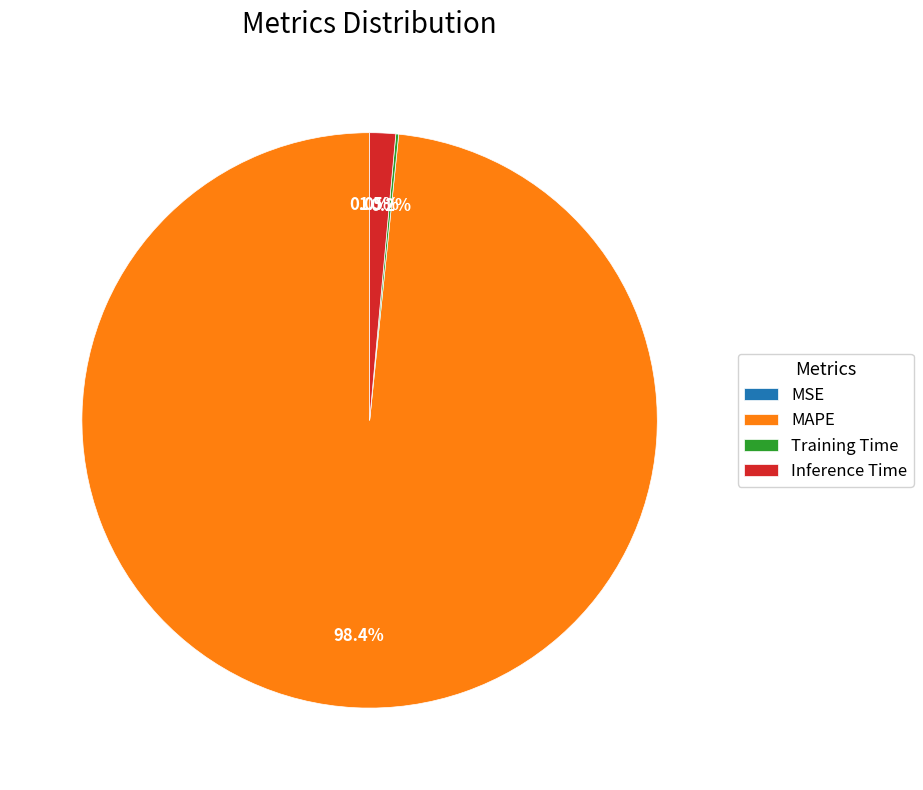

Is there any slice that represents more than half of the pie?

Yes